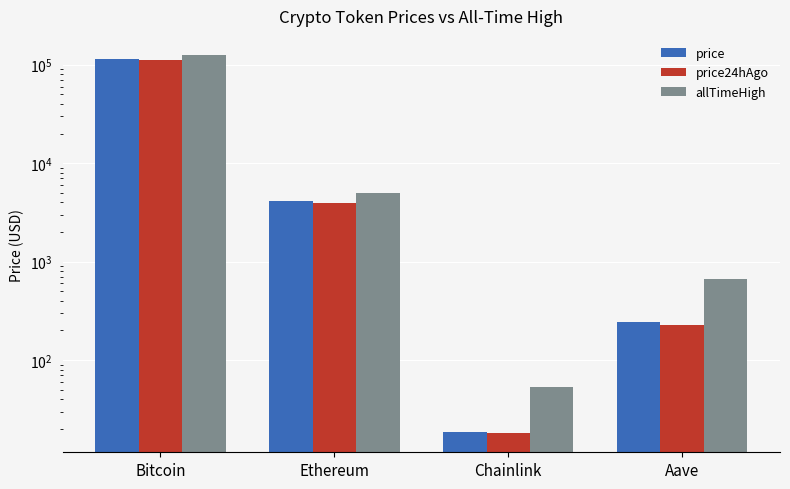

What value does the allTimeHigh series have at Ethereum?

4946.1